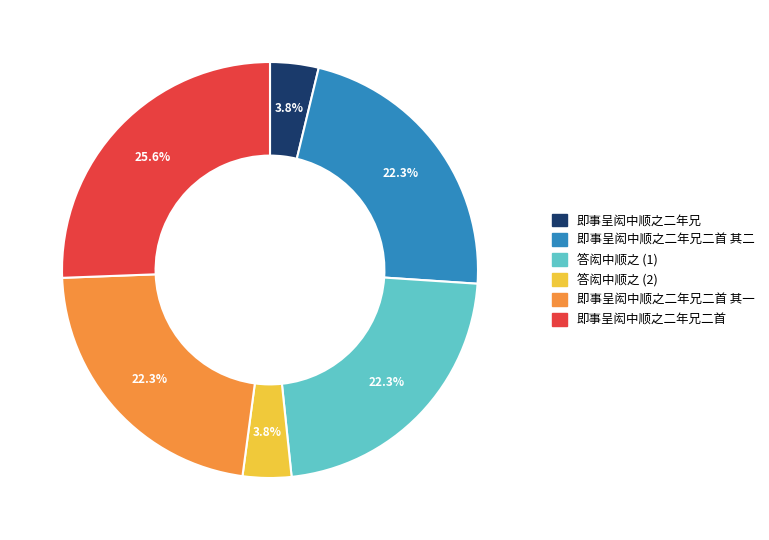

Does any single category account for the majority?

No